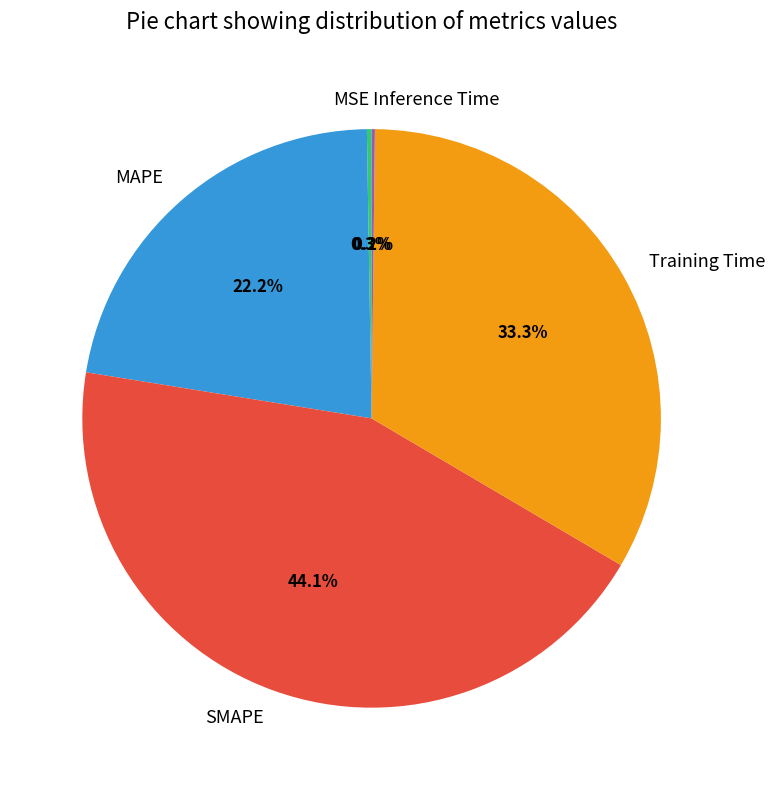

True or false: SMAPE accounts for 39% of the total.

False